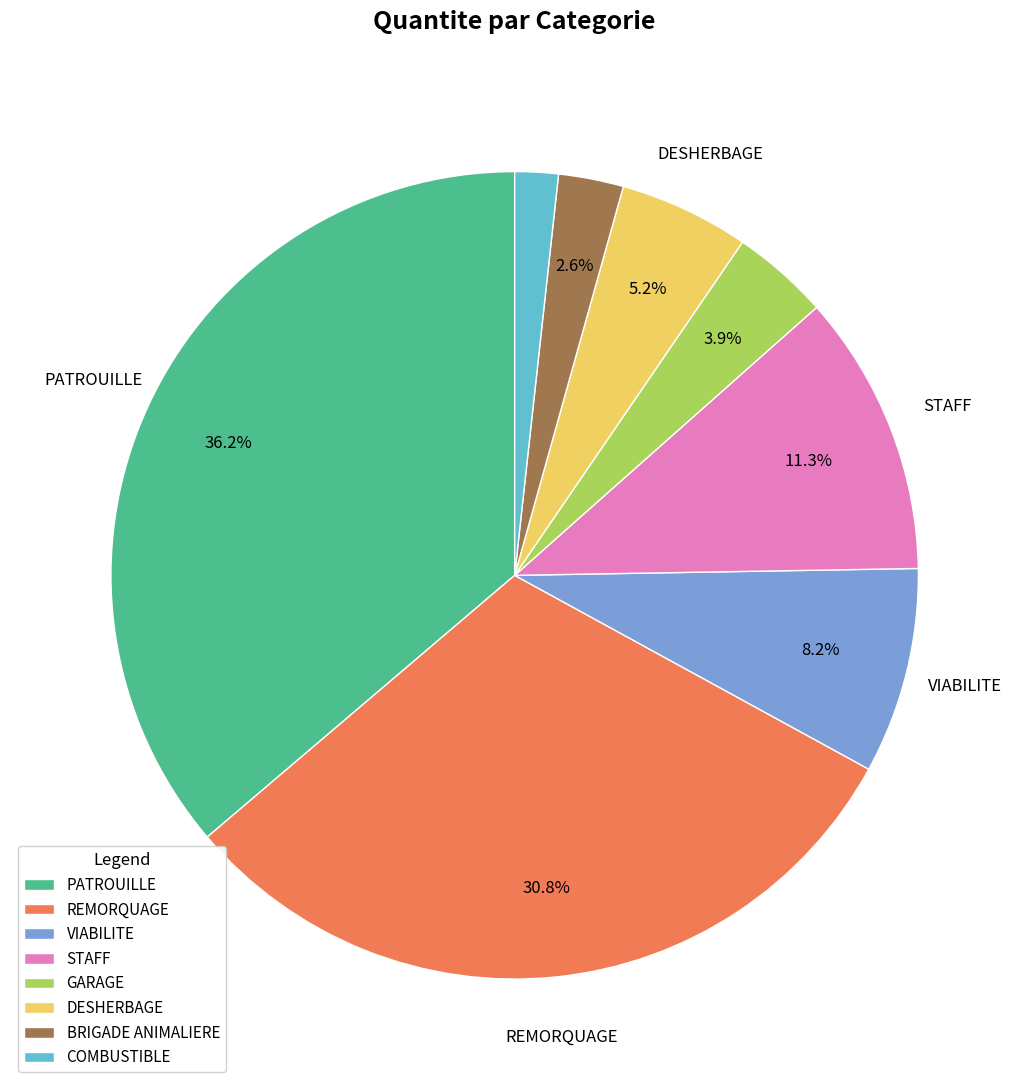

Does any single category account for the majority?

No